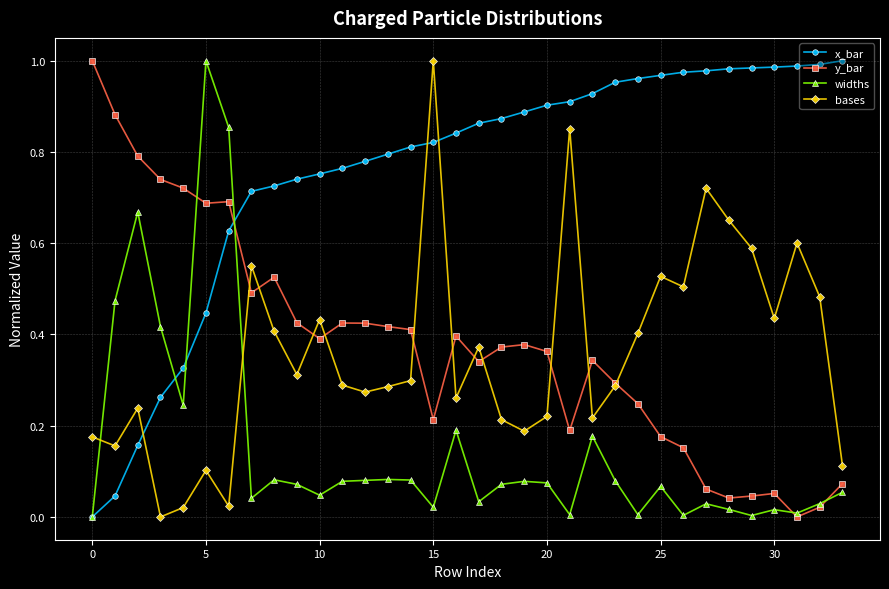

How many intersections are there between x_bar and y_bar?

1